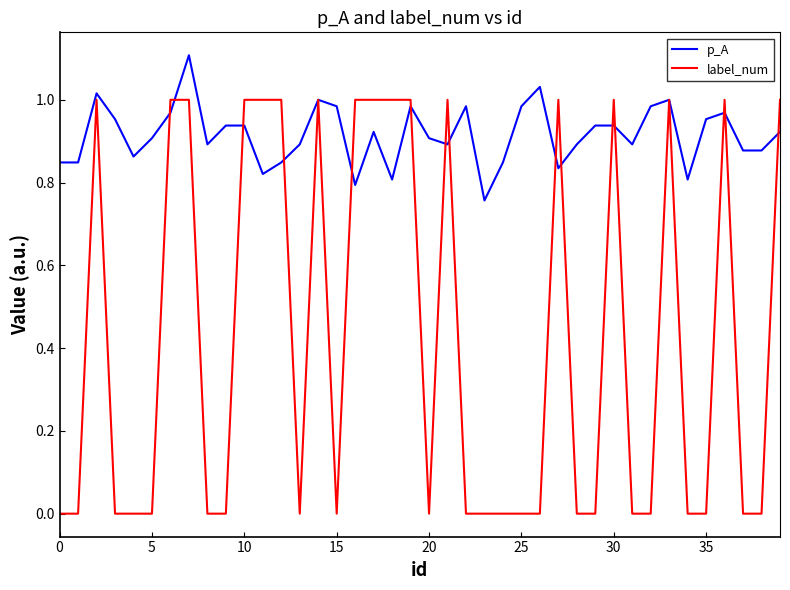

Which series has the largest total across all categories?

p_A